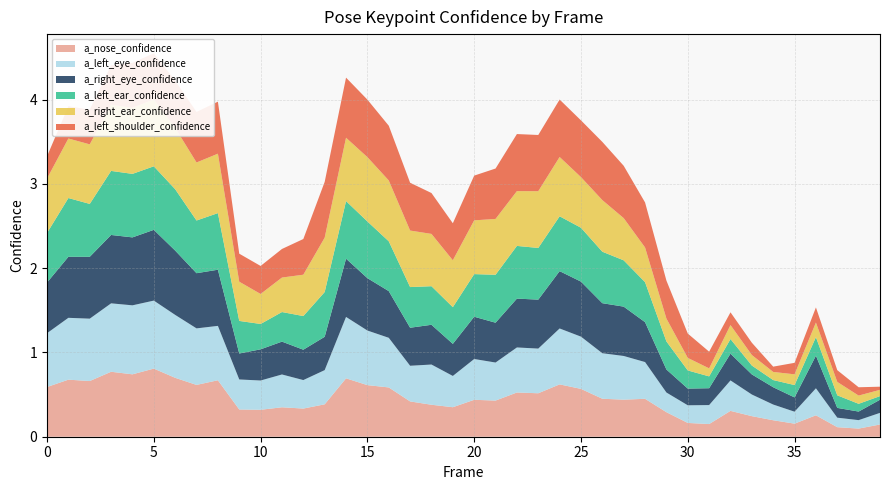

Reading right to left, extract all data points from this chart.

a_nose_confidence: 0.1	0.1	0.1	0.3	0.2	0.2	0.2	0.3	0.2	0.2	0.3	0.4	0.4	0.5	0.6	0.6	0.5	0.5	0.4	0.4	0.4	0.4	0.4	0.6	0.6	0.7	0.4	0.3	0.3	0.3	0.3	0.7	0.6	0.7	0.8	0.7	0.8	0.7	0.7	0.6
a_left_eye_confidence: 0.1	0.1	0.1	0.3	0.1	0.2	0.3	0.4	0.2	0.2	0.2	0.4	0.5	0.5	0.6	0.7	0.5	0.5	0.5	0.5	0.4	0.5	0.4	0.6	0.6	0.7	0.4	0.3	0.4	0.3	0.4	0.6	0.7	0.7	0.8	0.8	0.8	0.7	0.7	0.6
a_right_eye_confidence: 0.2	0.1	0.1	0.4	0.2	0.2	0.2	0.3	0.2	0.2	0.3	0.5	0.6	0.6	0.7	0.7	0.6	0.6	0.5	0.5	0.4	0.5	0.5	0.6	0.6	0.7	0.4	0.4	0.4	0.4	0.3	0.7	0.7	0.8	0.8	0.8	0.8	0.7	0.7	0.6
a_left_ear_confidence: 0.0	0.1	0.1	0.2	0.1	0.1	0.1	0.2	0.1	0.2	0.3	0.5	0.5	0.6	0.6	0.7	0.6	0.6	0.6	0.5	0.4	0.5	0.5	0.6	0.7	0.7	0.5	0.4	0.4	0.3	0.4	0.7	0.6	0.7	0.8	0.8	0.8	0.6	0.7	0.6
a_right_ear_confidence: 0.1	0.1	0.2	0.2	0.1	0.1	0.1	0.2	0.1	0.1	0.3	0.4	0.5	0.6	0.6	0.7	0.7	0.6	0.7	0.6	0.6	0.6	0.7	0.7	0.8	0.8	0.6	0.5	0.4	0.4	0.5	0.7	0.7	0.7	0.8	0.8	0.8	0.7	0.7	0.6
a_left_shoulder_confidence: 0.0	0.1	0.1	0.2	0.1	0.1	0.1	0.2	0.2	0.3	0.5	0.5	0.6	0.7	0.7	0.7	0.7	0.7	0.6	0.5	0.4	0.5	0.6	0.6	0.7	0.7	0.7	0.4	0.3	0.3	0.3	0.6	0.6	0.6	0.5	0.5	0.5	0.4	0.4	0.3